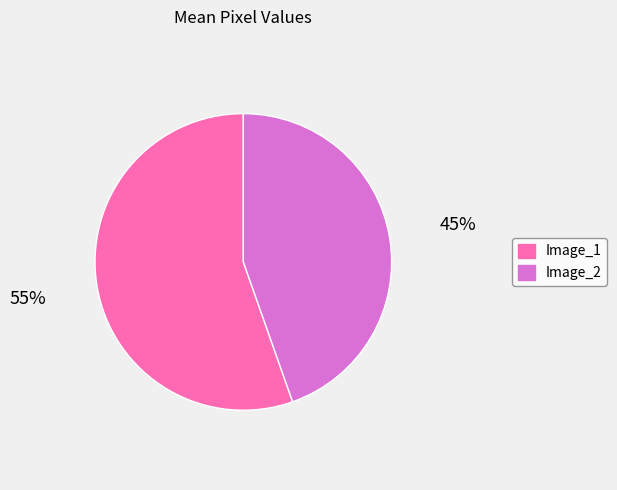

Is it true that Image_2 is 45% of the pie?

True